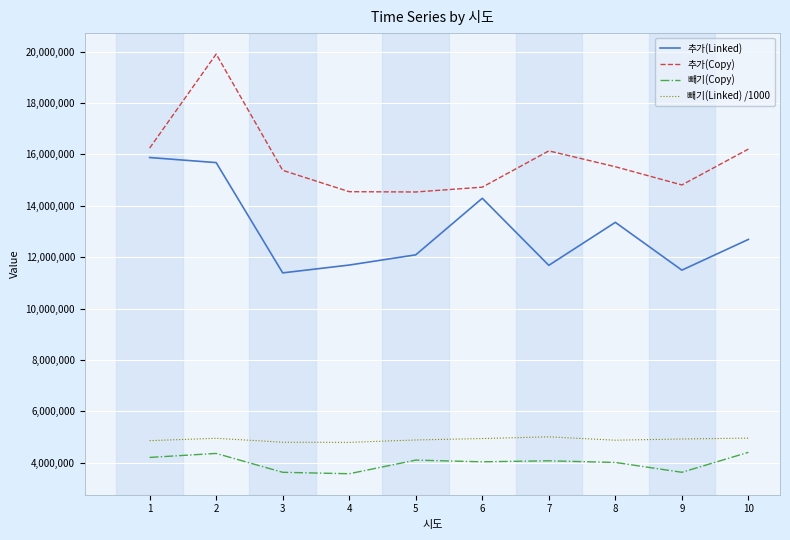

Does the chart display data point markers on the line(s)?

No